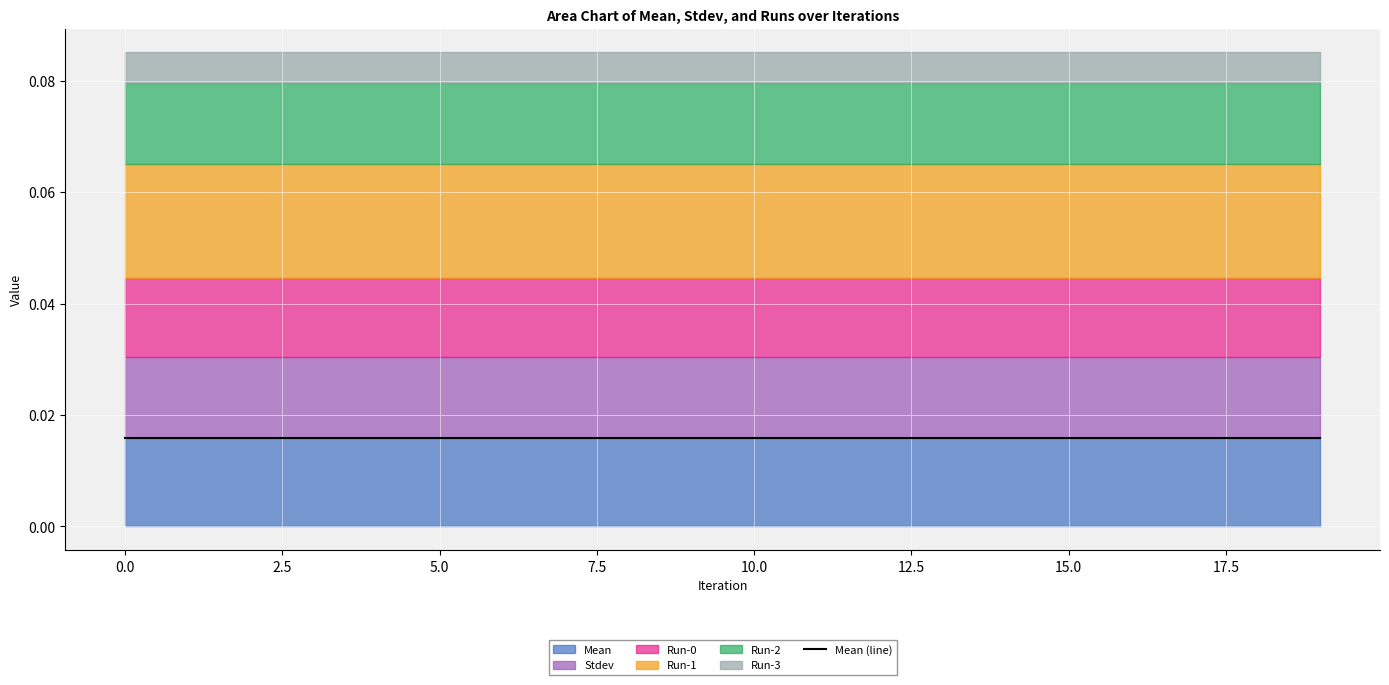

Which series changed the most between 15 and 17?

Mean